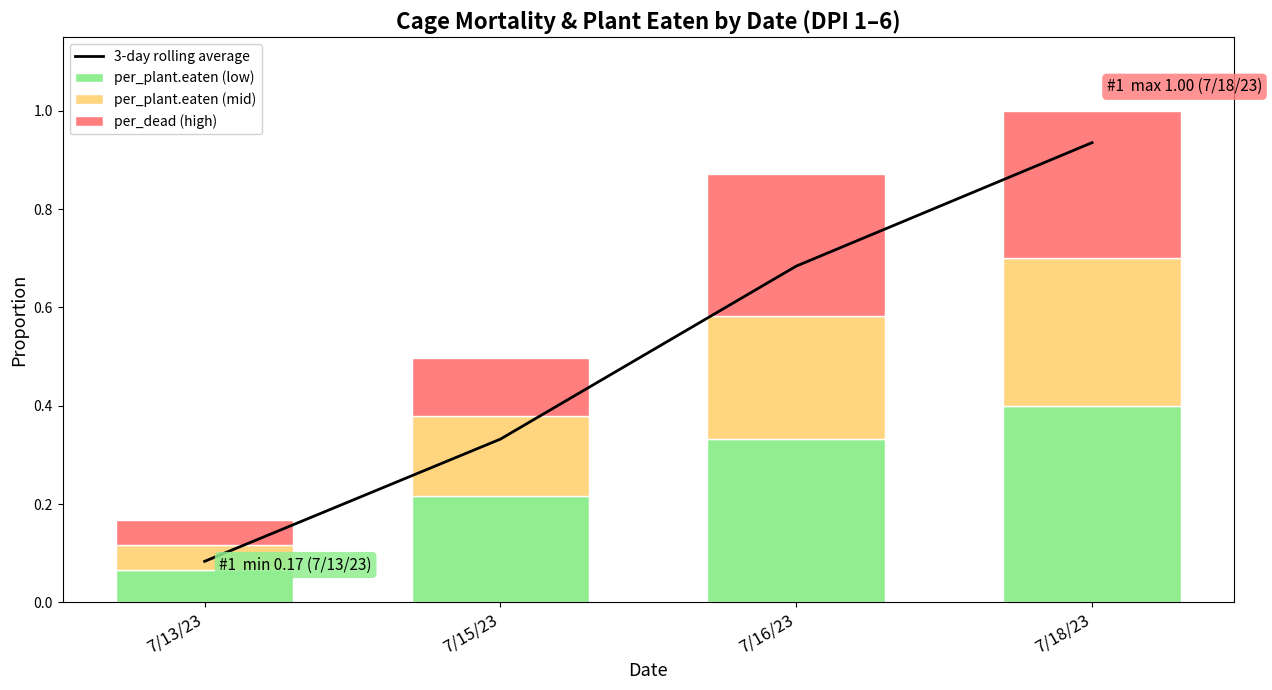

List the labels in order of 3-day rolling average value, smallest first.

7/13/23, 7/15/23, 7/16/23, 7/18/23